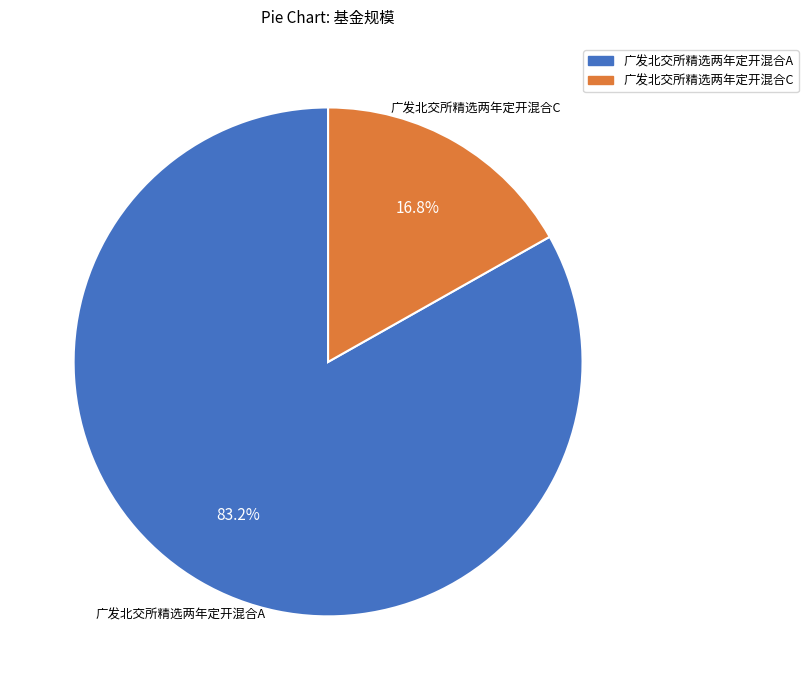

To the nearest percent, what portion does 广发北交所精选两年定开混合A represent?

83%